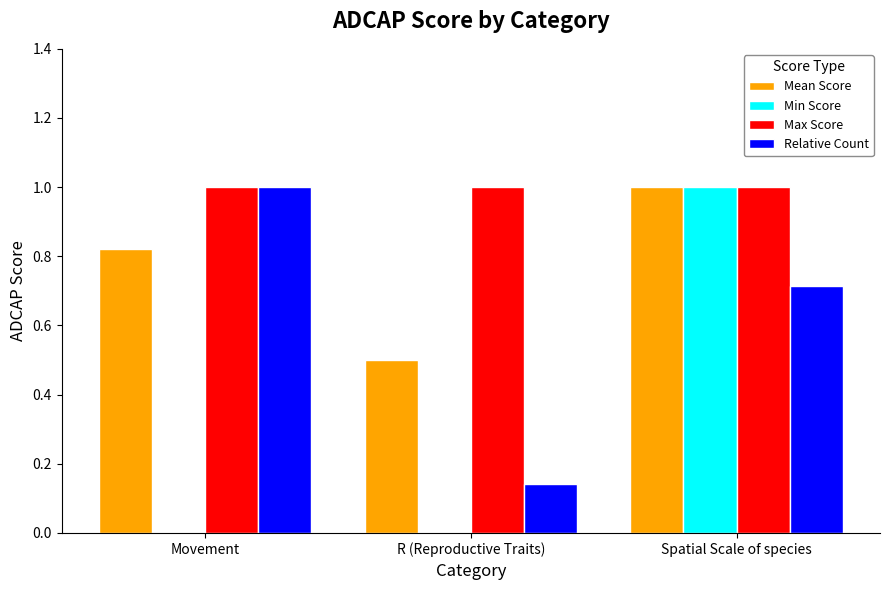

Which series has the largest total across all categories?

Max Score